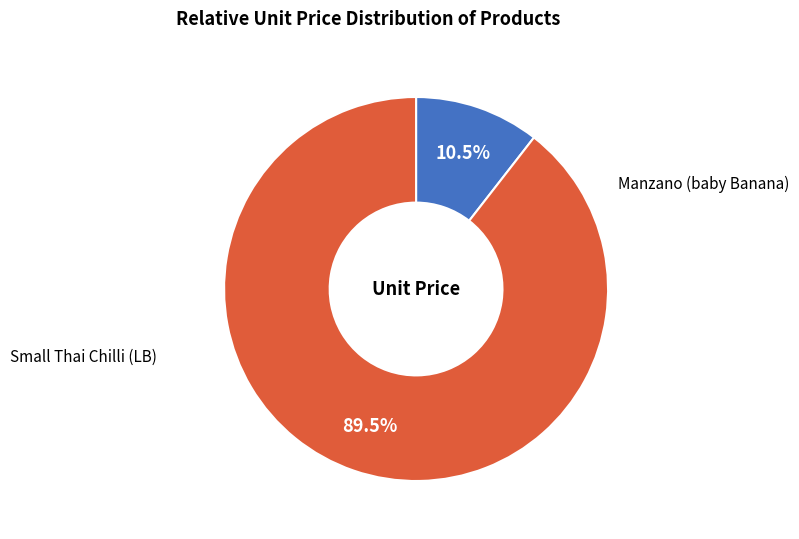

Approximately how many times larger is the value at Small Thai Chilli (LB) compared to Manzano (baby Banana)?

0.1